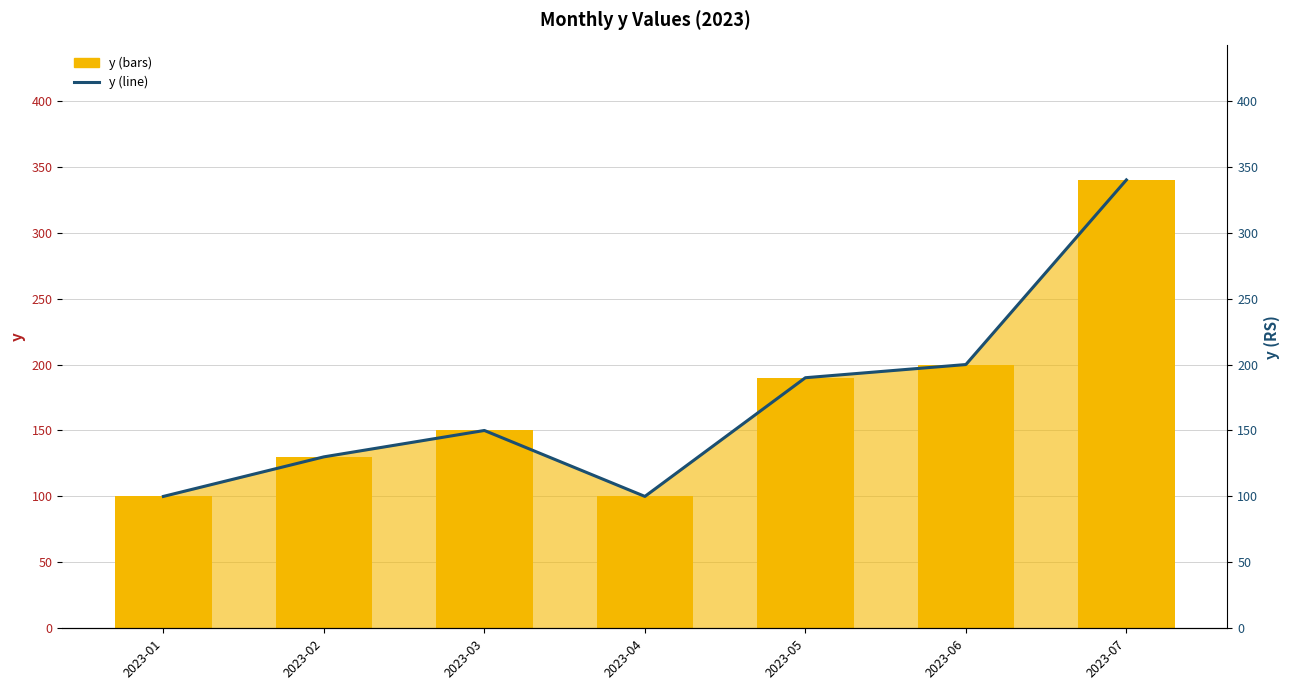

At 2023-07, list the series in order from smallest to largest.

y (bars), y (line)